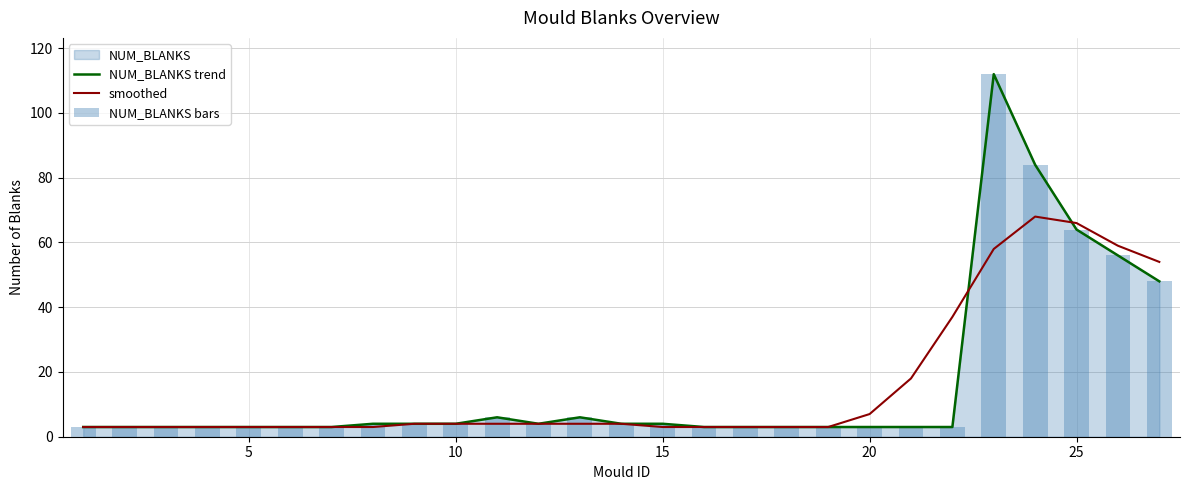

What is the greatest value displayed?

112